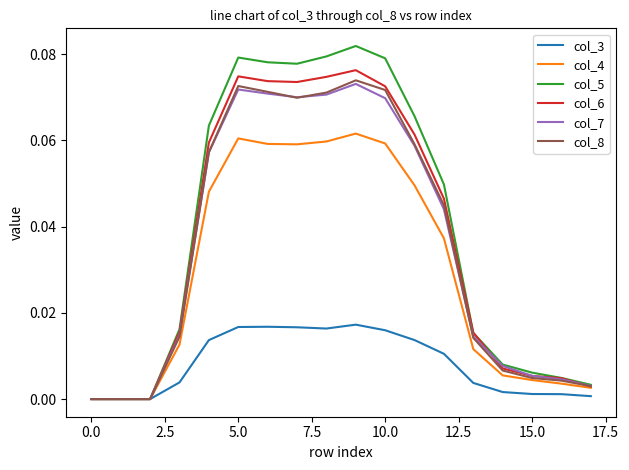

What are all the series names shown in the legend?

col_3, col_4, col_5, col_6, col_7, col_8